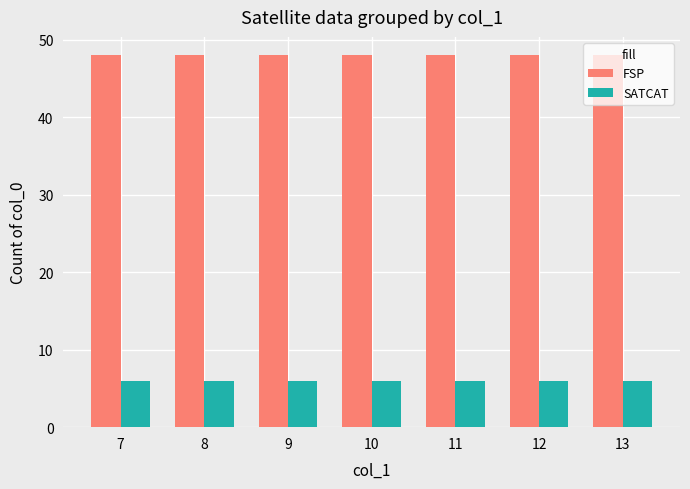

Which series has the largest total across all categories?

FSP